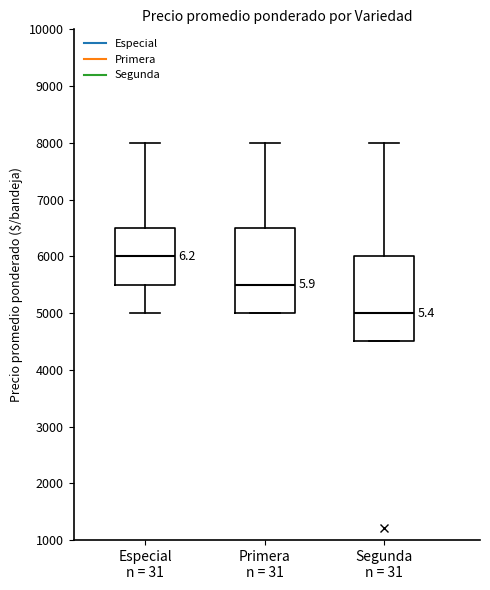

Where does the upper whisker of the box for Primera n = 31 end on the y-axis? The values are not printed on the chart, so give them approximately, as read against the axis.

8000